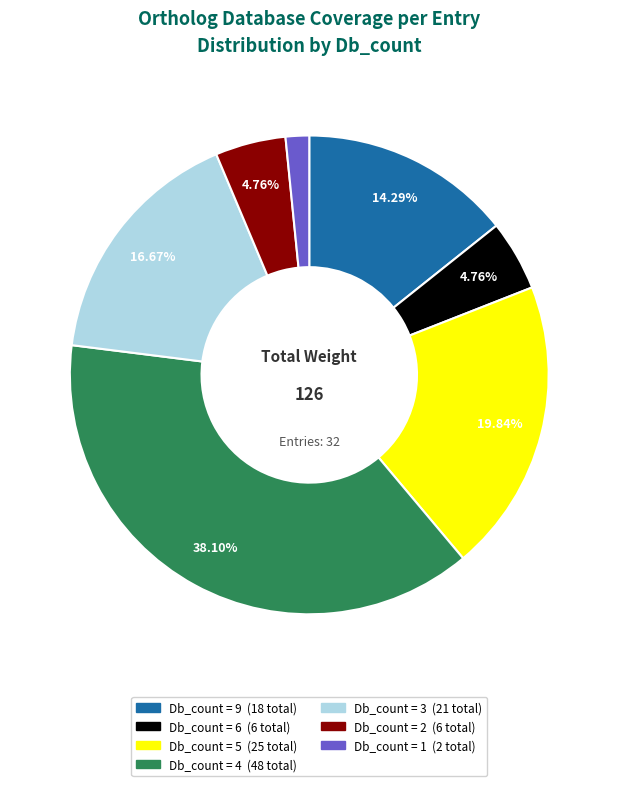

Does any single category account for the majority?

No